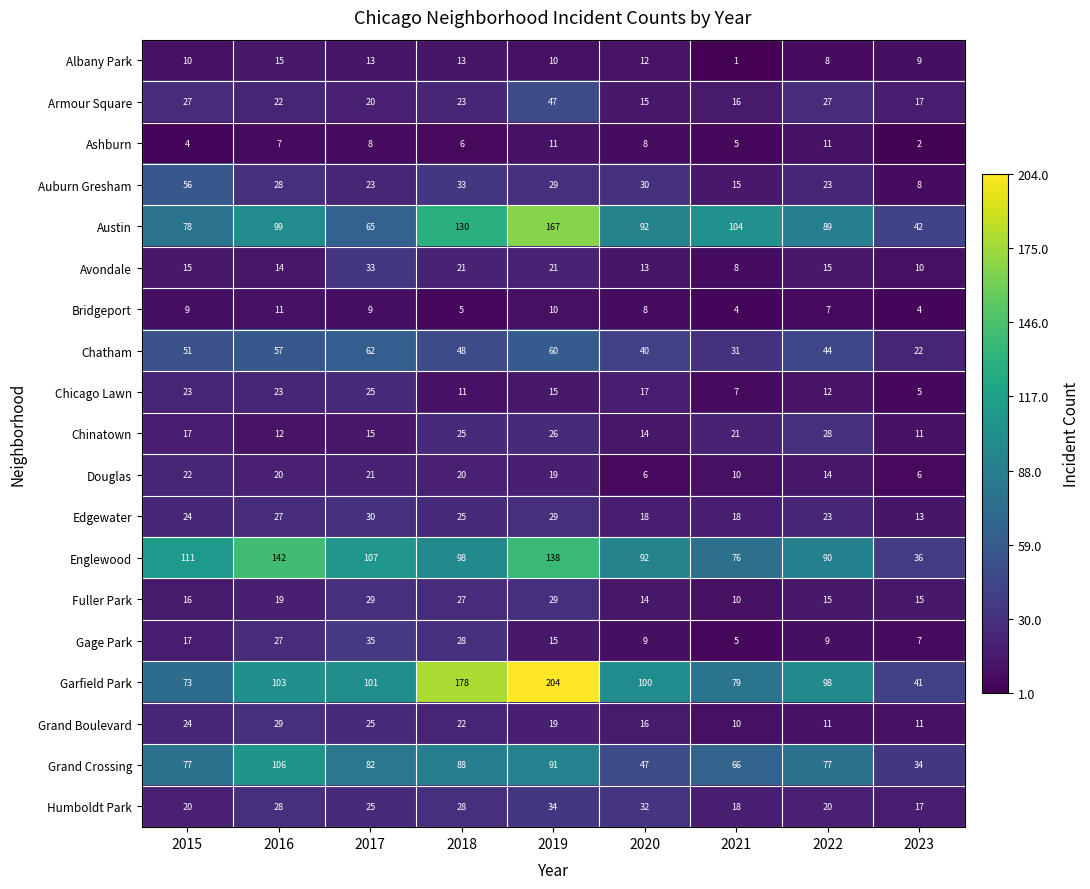

Which label corresponds to the largest value in the chart?

2019